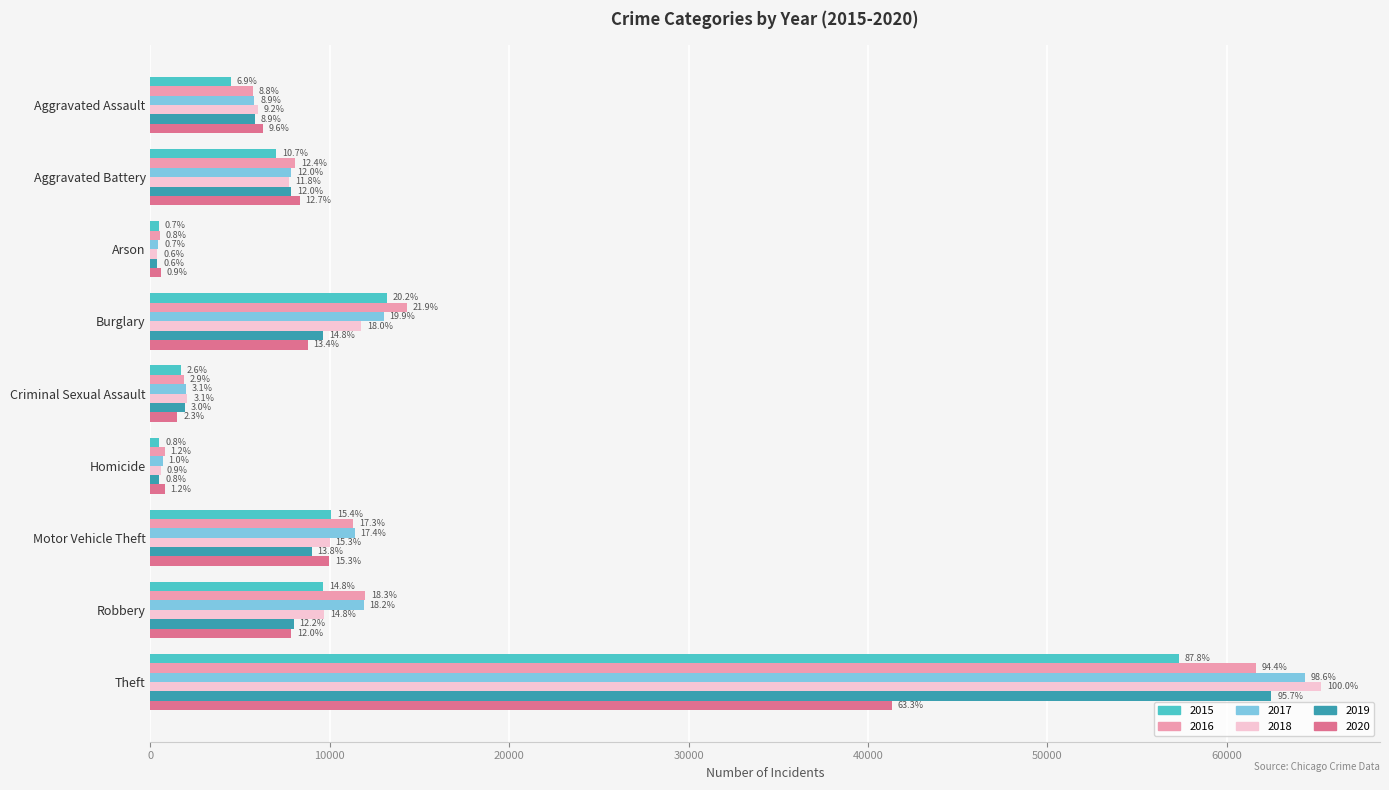

Rank the series at Aggravated Assault from lowest to highest value.

2015, 2016, 2017, 2019, 2018, 2020